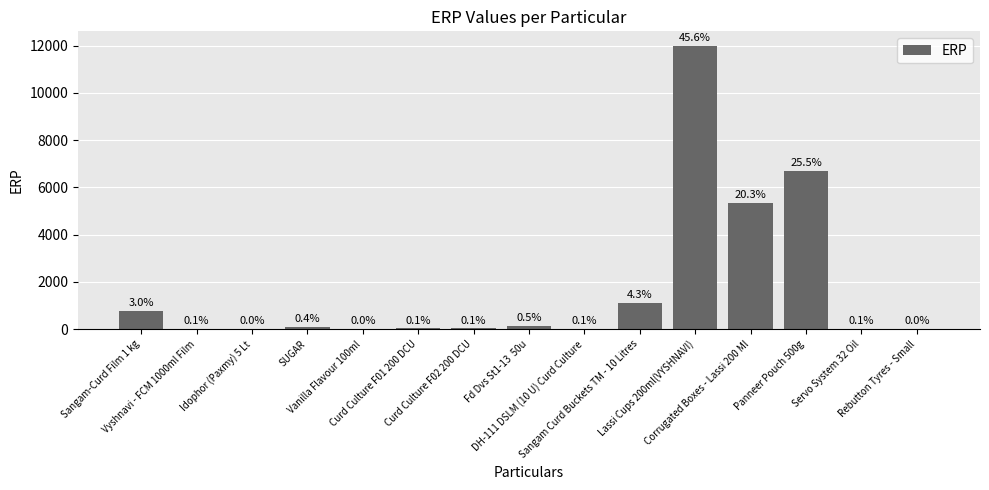

True or false: the data shows 16.0 at Curd Culture F02 200 DCU.

False